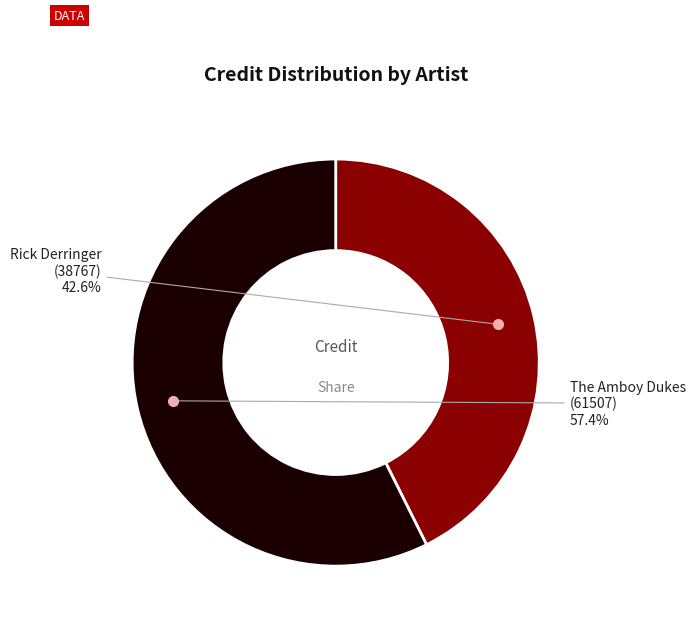

Is there a majority slice in this chart?

Yes